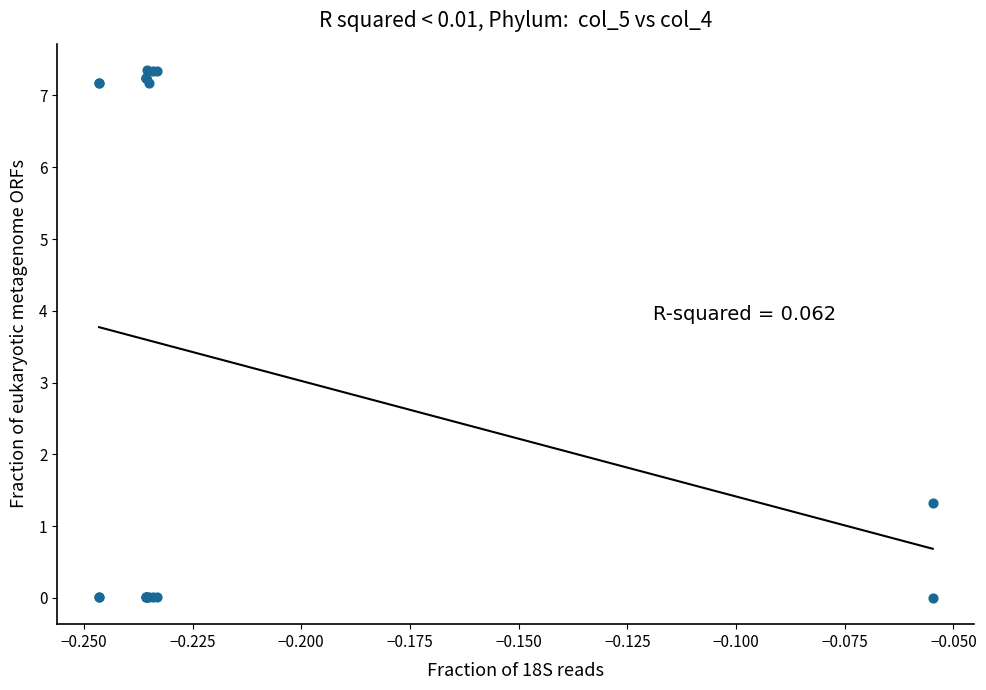

What Y value in the scatter plot is closest to 3?

1.3